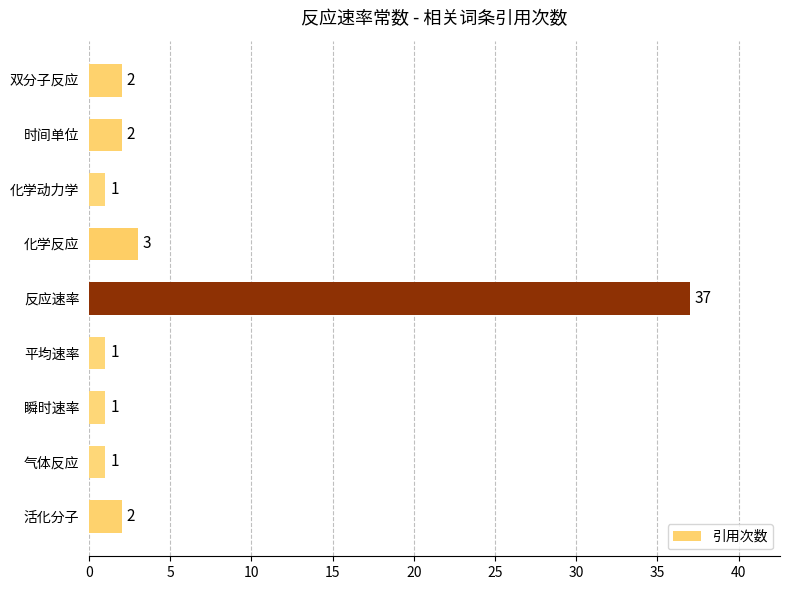

Reading top to bottom, extract all data points from this chart.

2	2	1	3	37	1	1	1	2